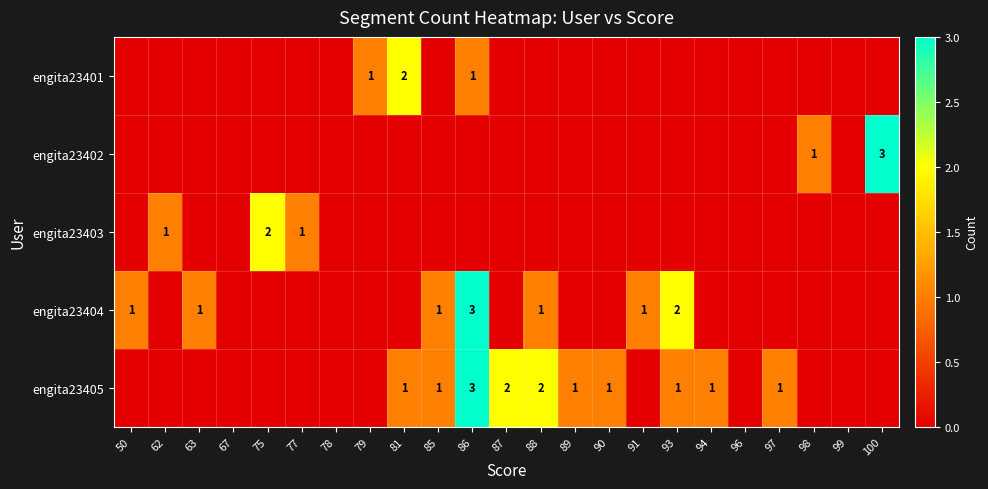

The engita23404 series shows 4 at 86. True or false?

False